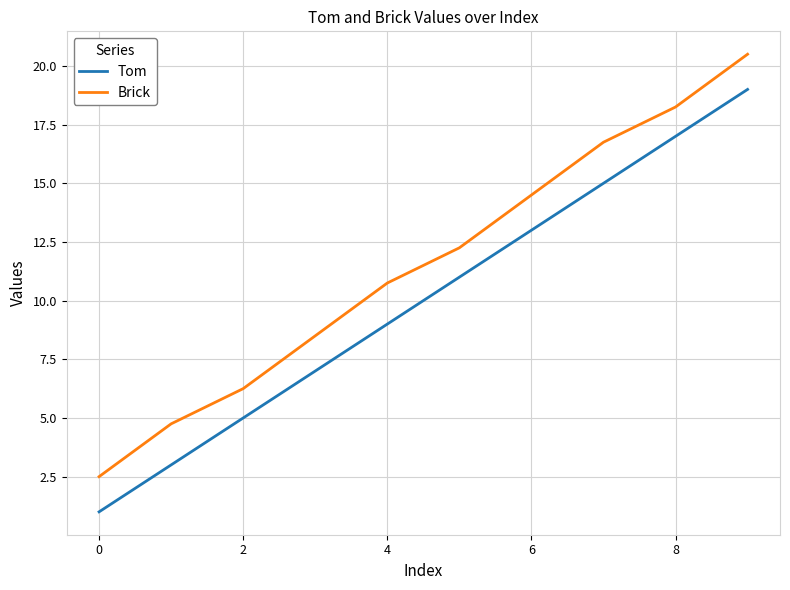

Count the number of data series in this chart.

2